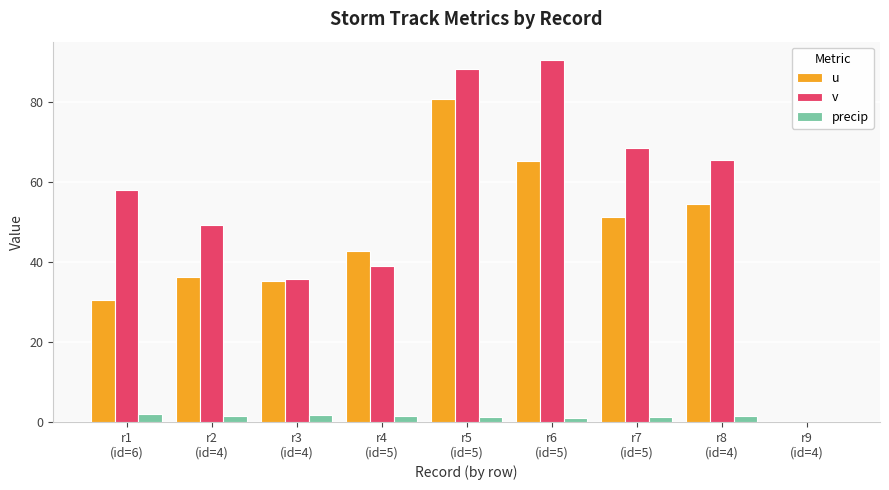

Count the number of categories in the chart.

9